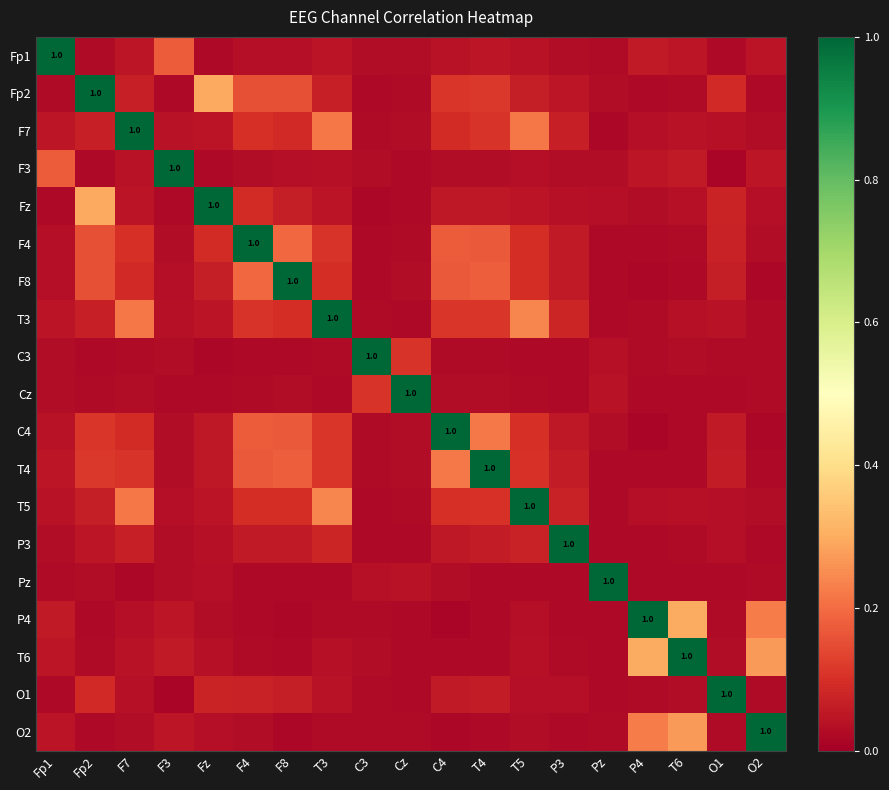

Rank the series by their maximum value, from highest to lowest.

Fp1, Fp2, F7, F3, Fz, F4, F8, T3, C3, Cz, C4, T4, T5, P3, Pz, P4, T6, O1, O2